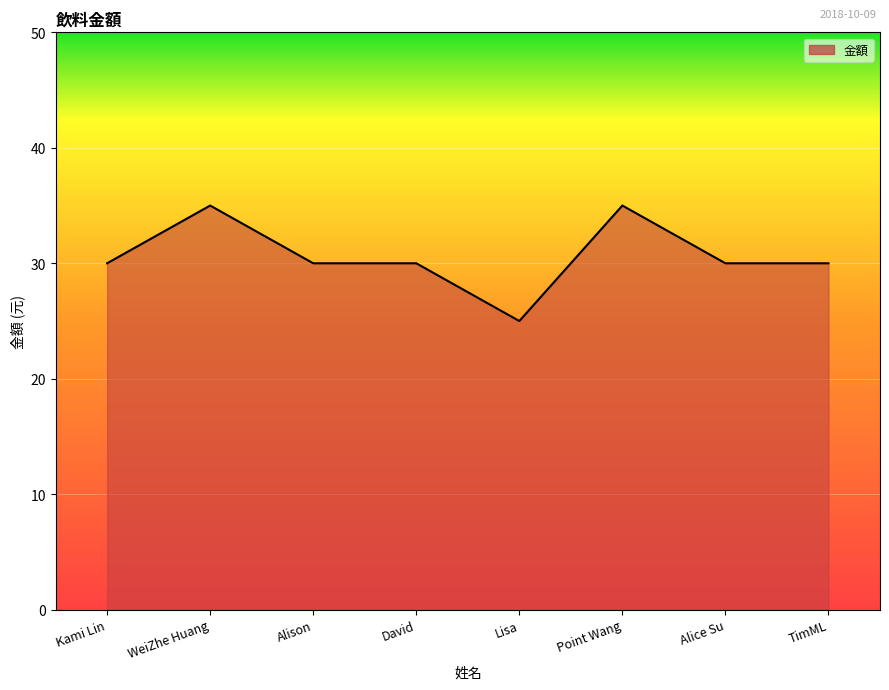

What is the difference between the maximum and minimum values?

10